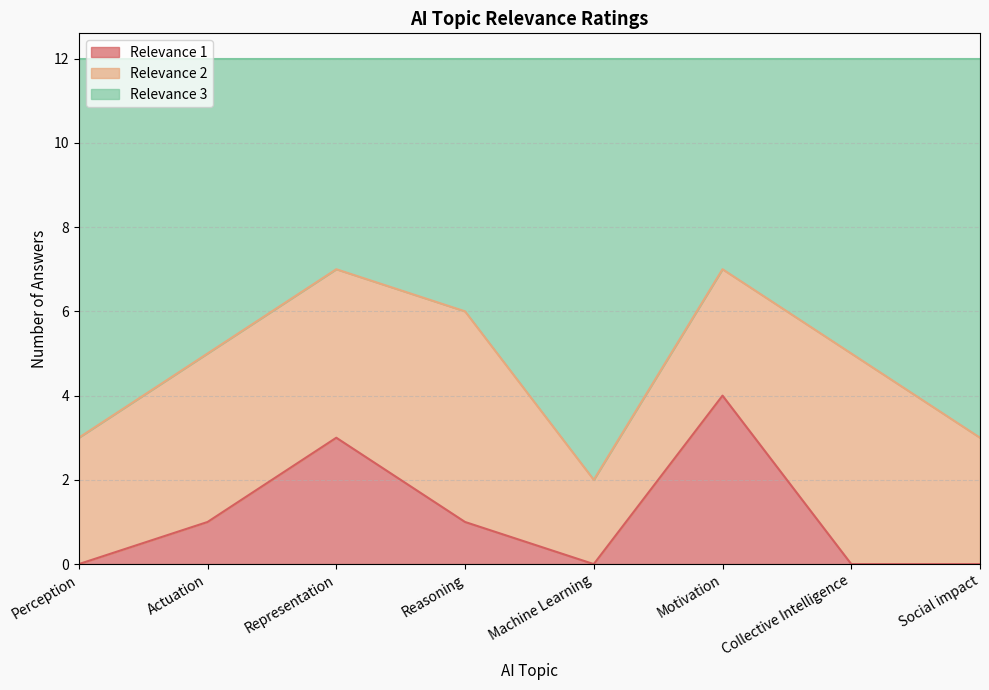

Does the chart display data point markers on the line(s)?

No